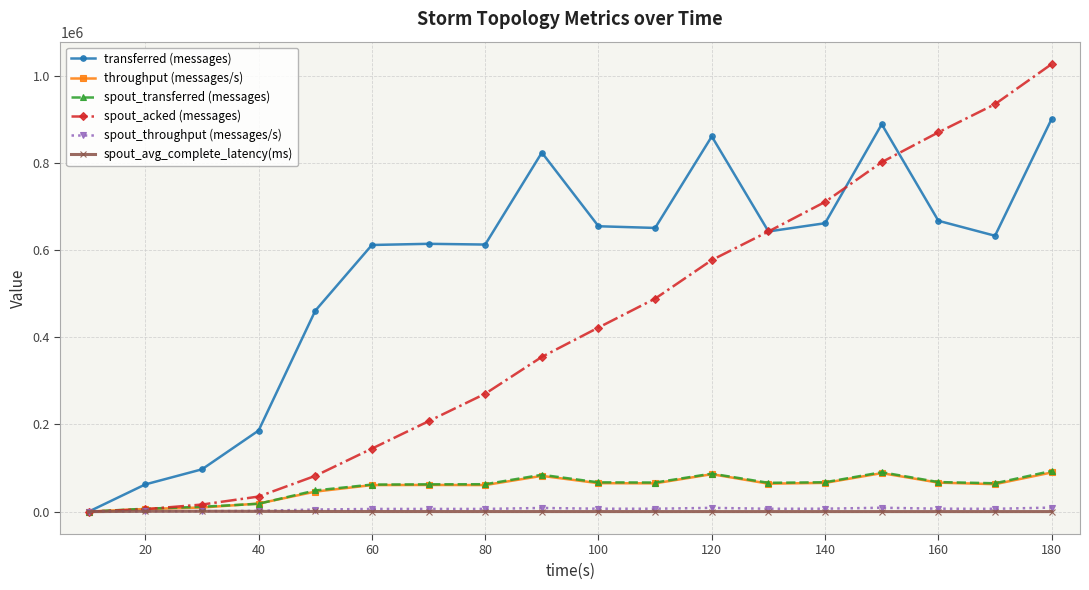

True or false: throughput (messages/s) has more than 1 interior local peaks.

True